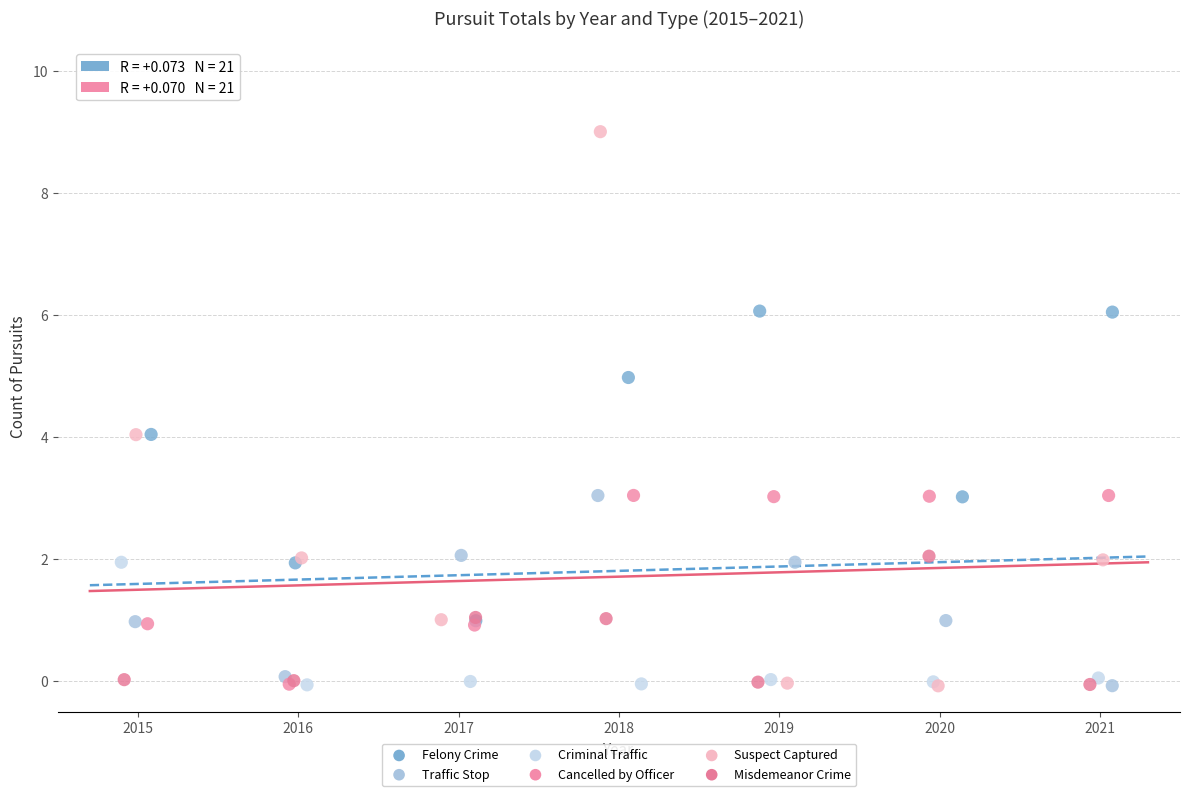

What are all the series names shown in the legend?

Felony Crime, Traffic Stop, Criminal Traffic, Cancelled by Officer, Suspect Captured, Misdemeanor Crime